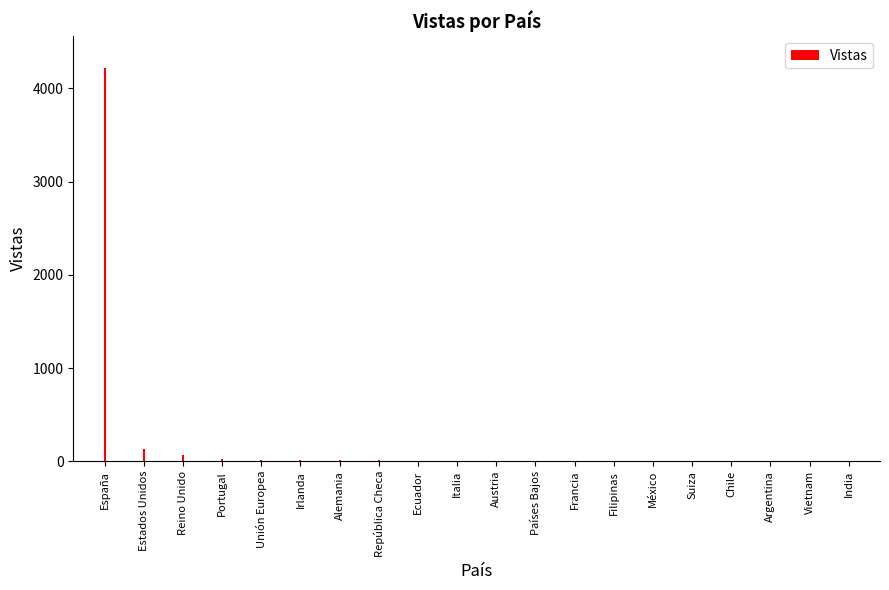

What is the ratio of the value at Estados Unidos to the value at Austria?

21.5